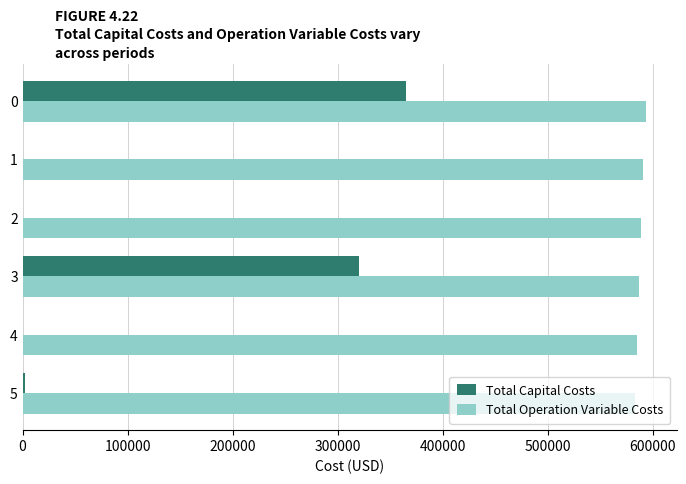

The value of Total Capital Costs at 1 is 245628.3. True or false?

False